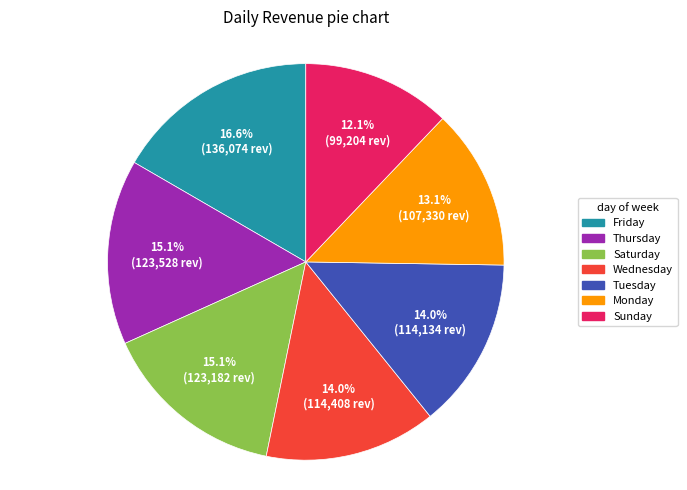

Does any single category account for the majority?

No